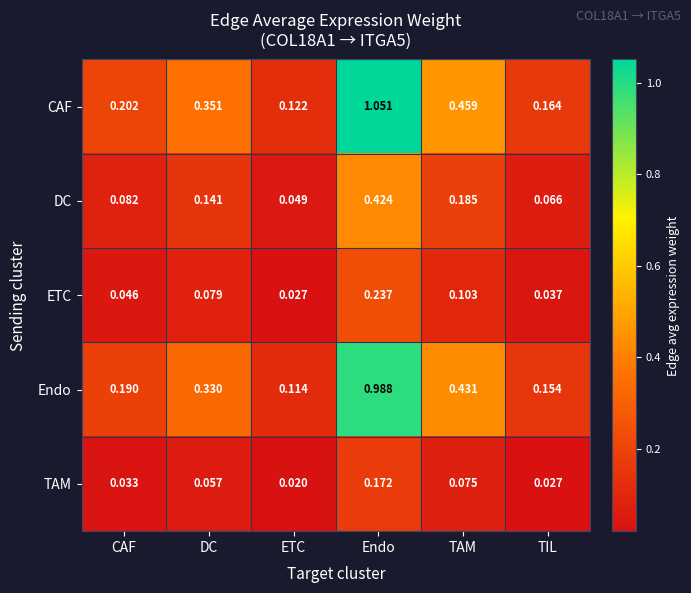

Which category has the lowest value across all series?

ETC